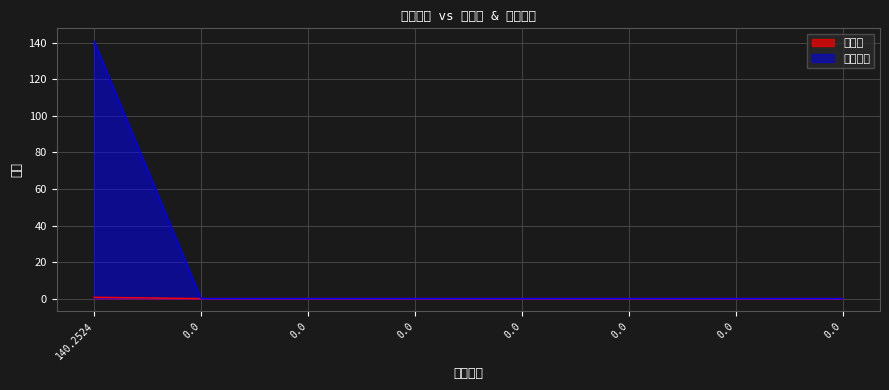

Is the value of 手续费 at 0 greater than the value of 结算数量 at 0?

No